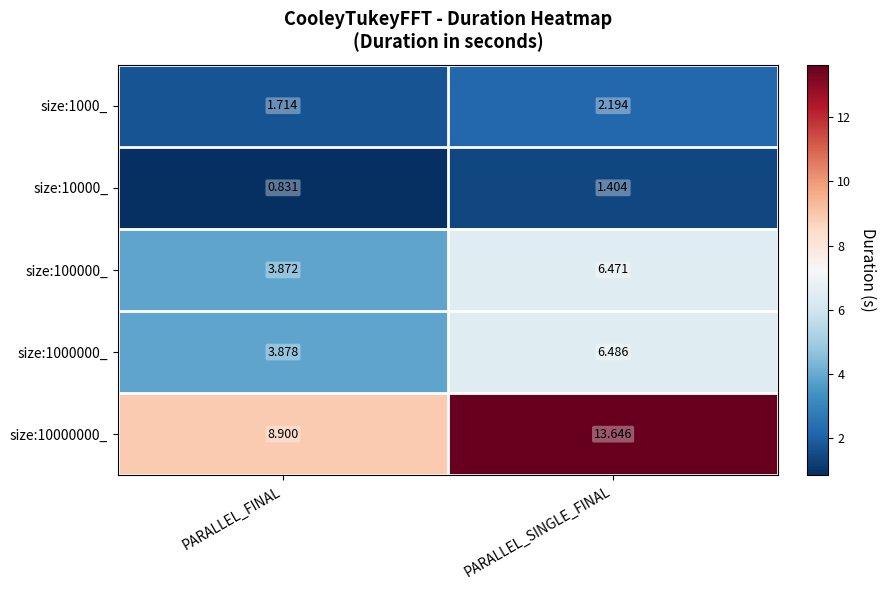

Between PARALLEL_FINAL and PARALLEL_SINGLE_FINAL, which series saw the biggest shift?

size:10000000_